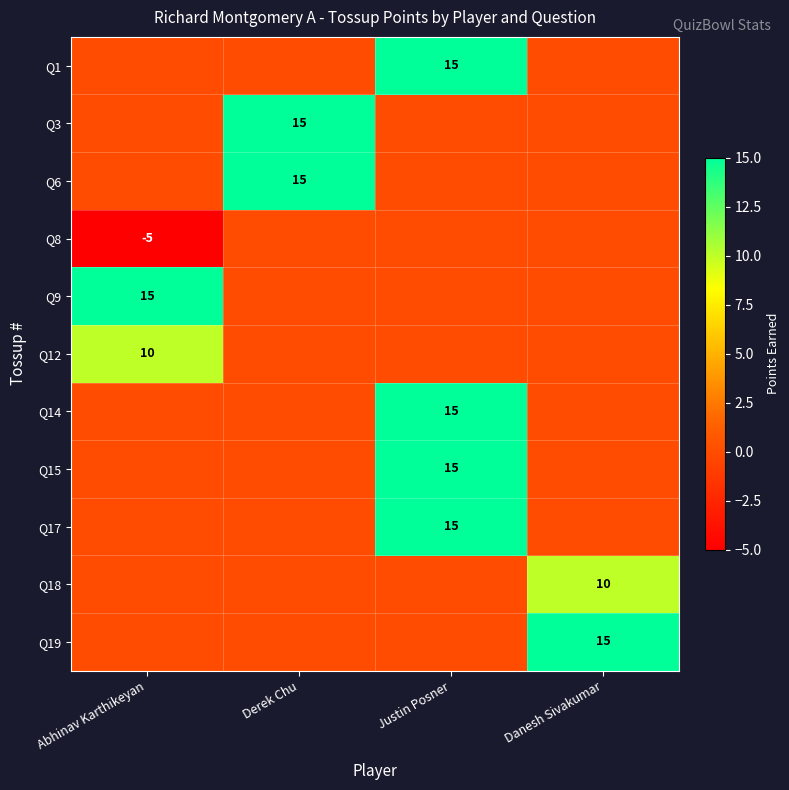

What is the smallest value displayed?

-5